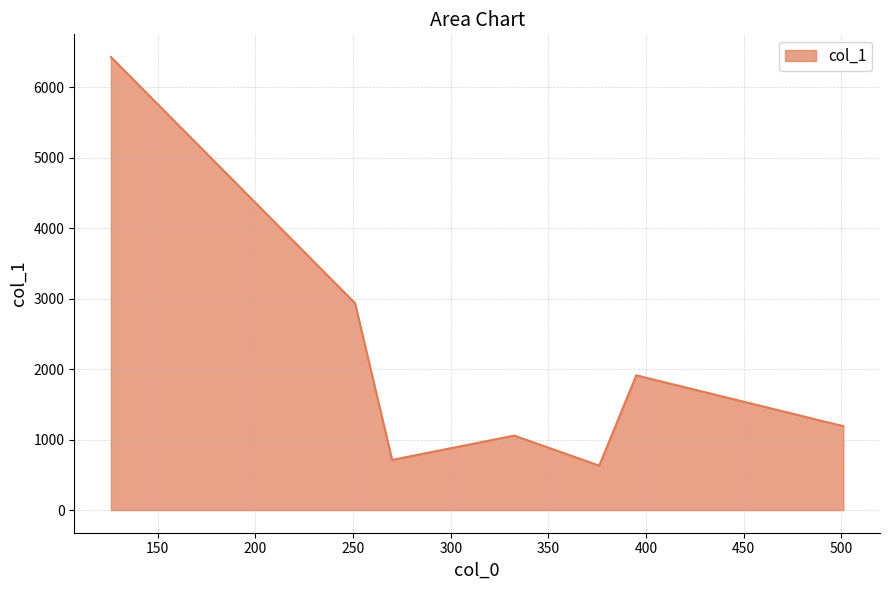

What is the maximum value shown in the chart?

6429.4